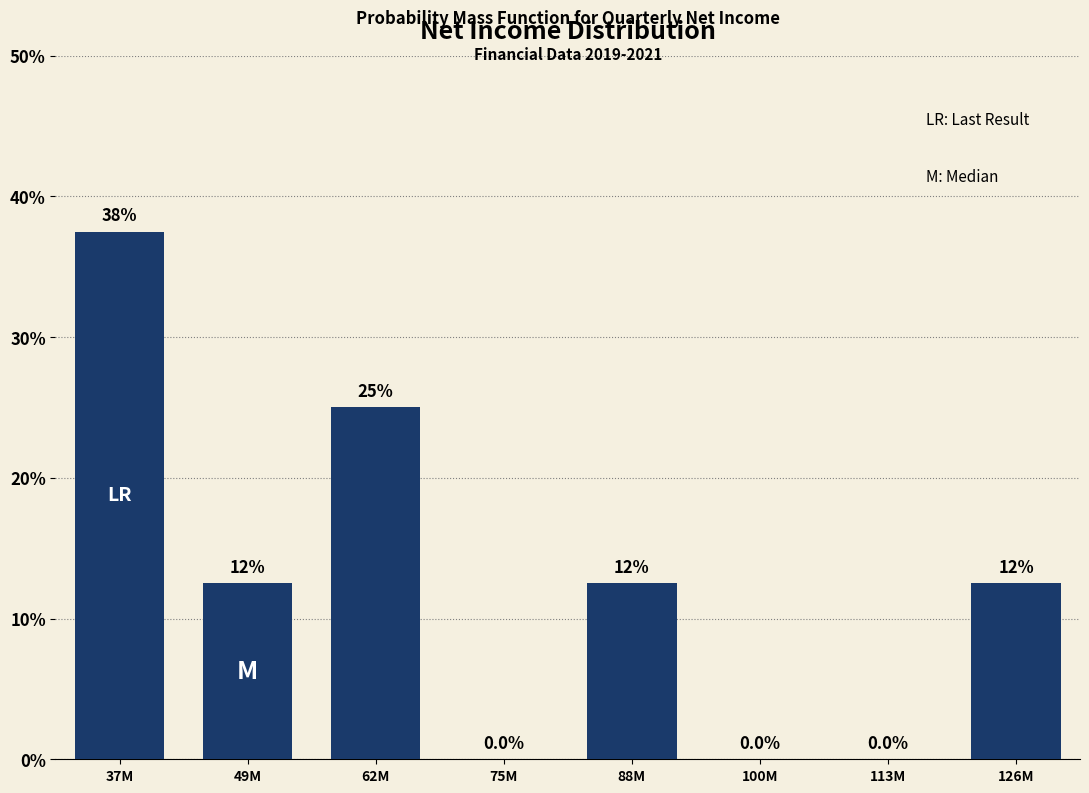

Reading left to right, what are all the values shown in this chart?

37M=37.5	49M=12.5	62M=25.0	75M=0.0	88M=12.5	100M=0.0	113M=0.0	126M=12.5